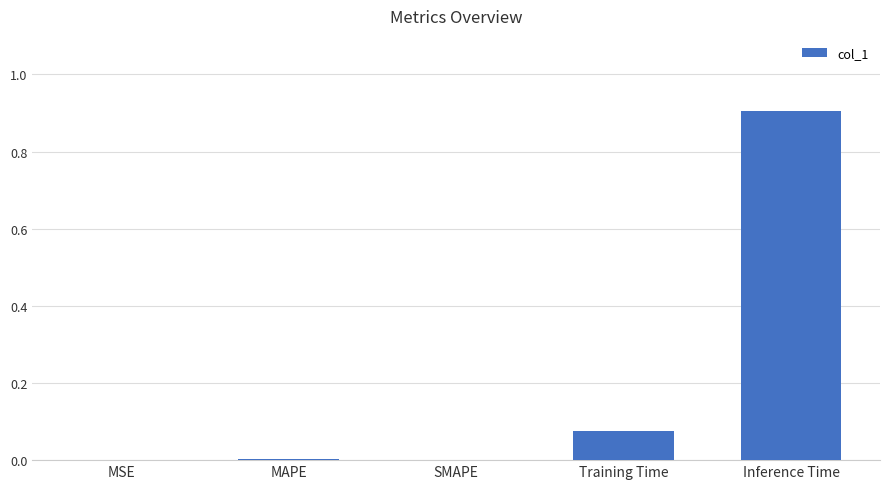

At which category does the chart reach its peak across all series?

Inference Time